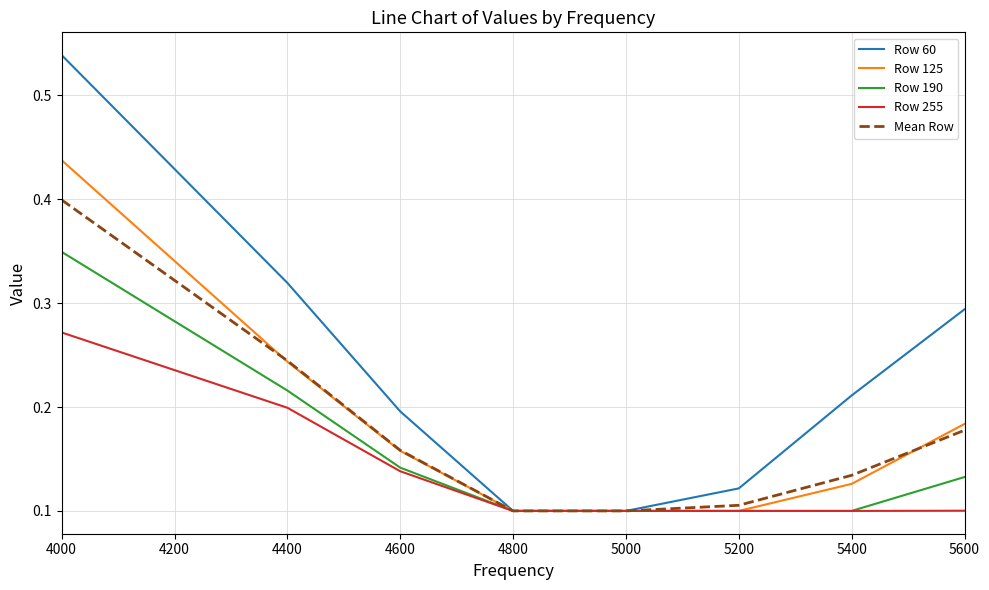

Which category has the highest value across all series?

4000